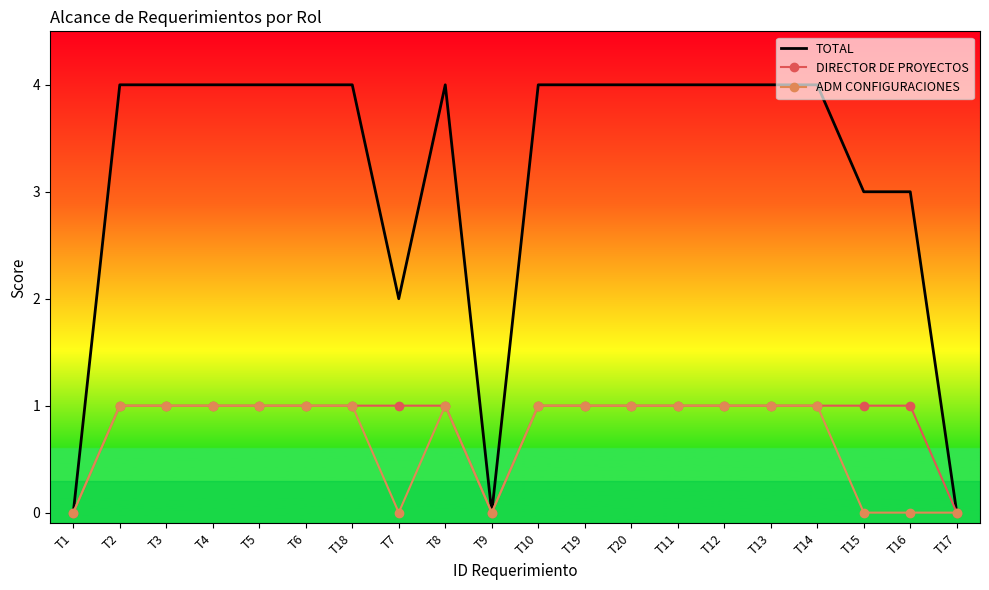

Is the value of TOTAL at T19 greater than the value of ADM CONFIGURACIONES at T3?

Yes